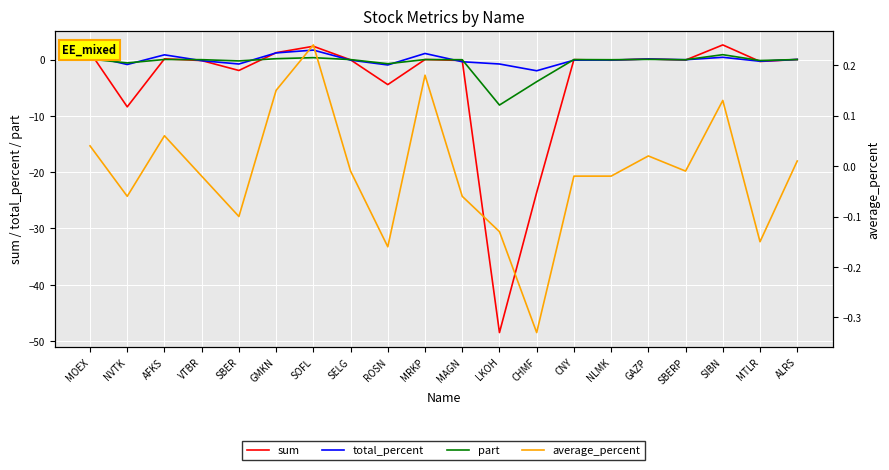

Reading left to right, what are all the values shown in this chart?

sum: 1.3	-8.4	0.1	-0.2	-1.9	1.2	2.4	-0.1	-4.4	0.0	-0.2	-48.5	-23.6	-0.0	-0.1	0.1	-0.1	2.6	-0.3	0.0
total_percent: 0.7	-0.9	0.8	-0.2	-0.8	1.2	1.7	-0.1	-1.0	1.1	-0.4	-0.8	-2.0	-0.1	-0.1	0.1	-0.0	0.4	-0.3	0.0
part: 0.1	-0.6	0.0	-0.0	-0.2	0.2	0.3	-0.0	-0.7	0.0	-0.0	-8.1	-3.9	-0.0	-0.0	0.0	-0.0	0.9	-0.2	0.0
average_percent: 0.0	-0.1	0.1	-0.0	-0.1	0.1	0.2	-0.0	-0.2	0.2	-0.1	-0.1	-0.3	-0.0	-0.0	0.0	-0.0	0.1	-0.1	0.0